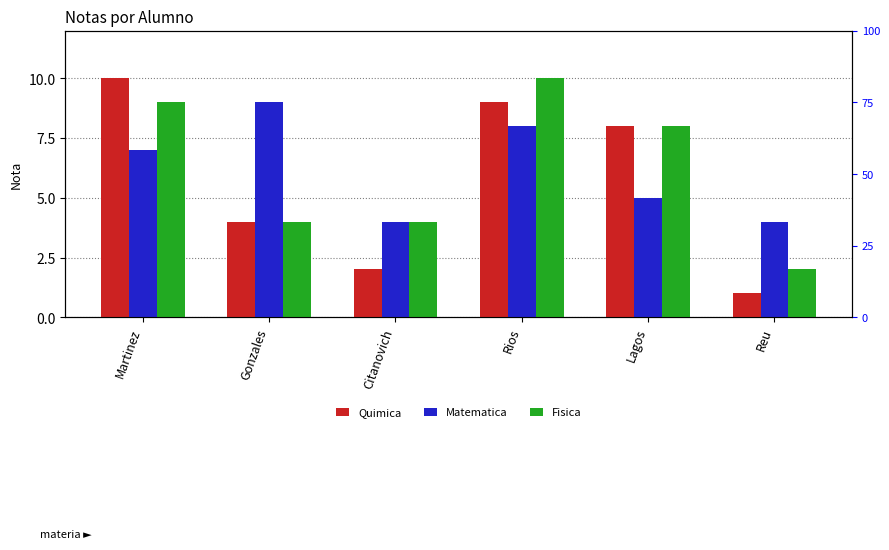

True or false: Fisica has a value of 11 at Lagos.

False